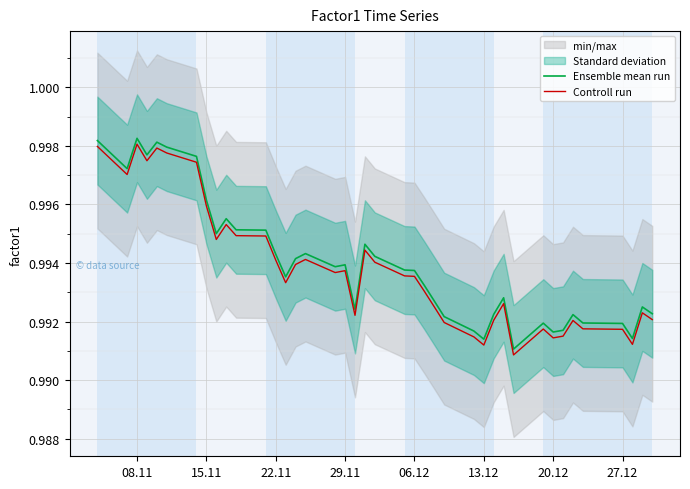

How many lines are shown in the chart?

2